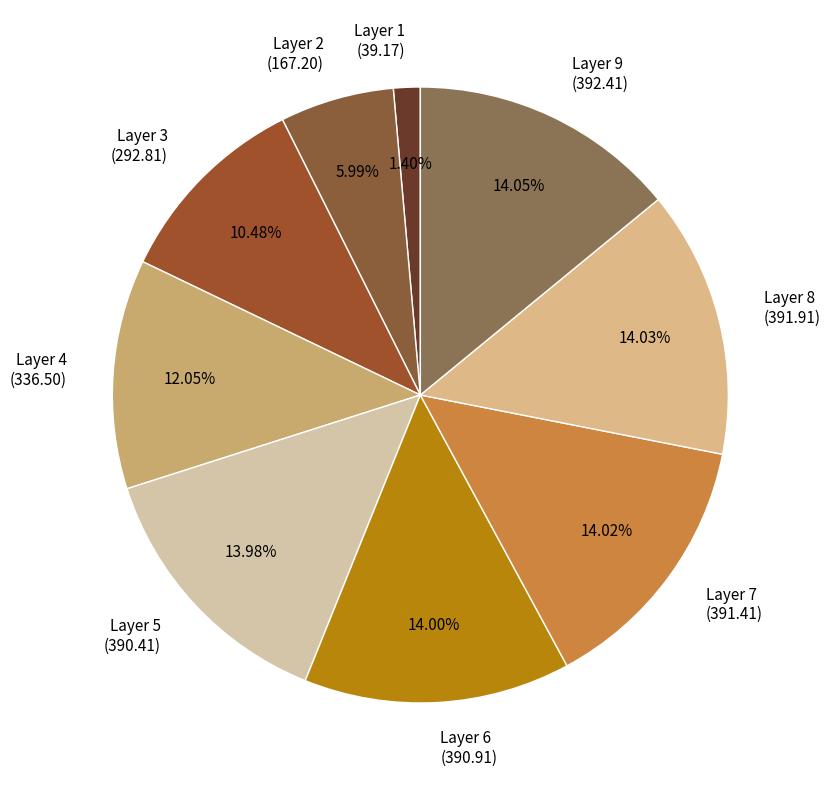

Is there a majority slice in this chart?

No